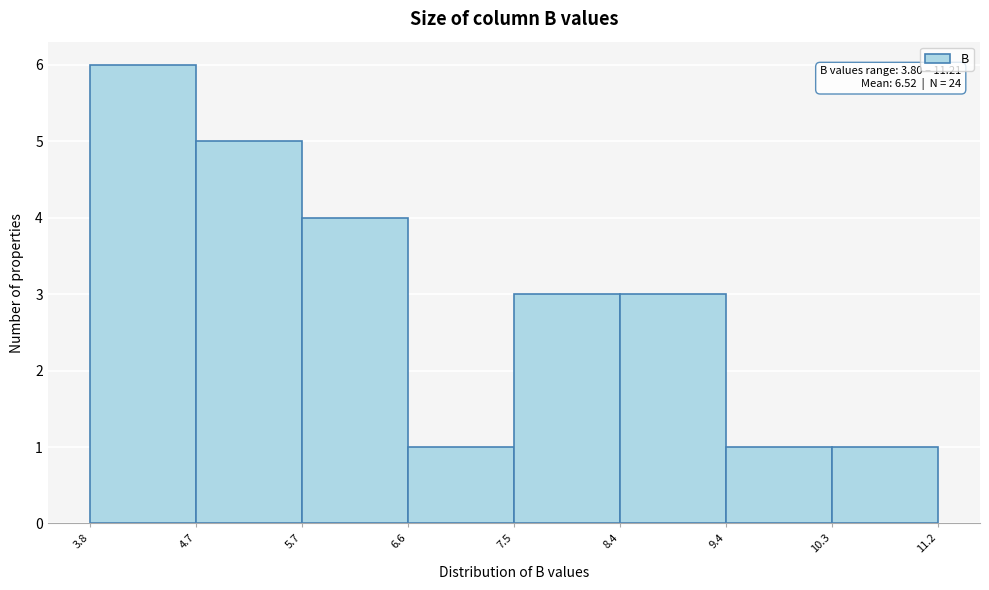

Over which range of the x-axis is the bar tallest?

3.8 to 4.7